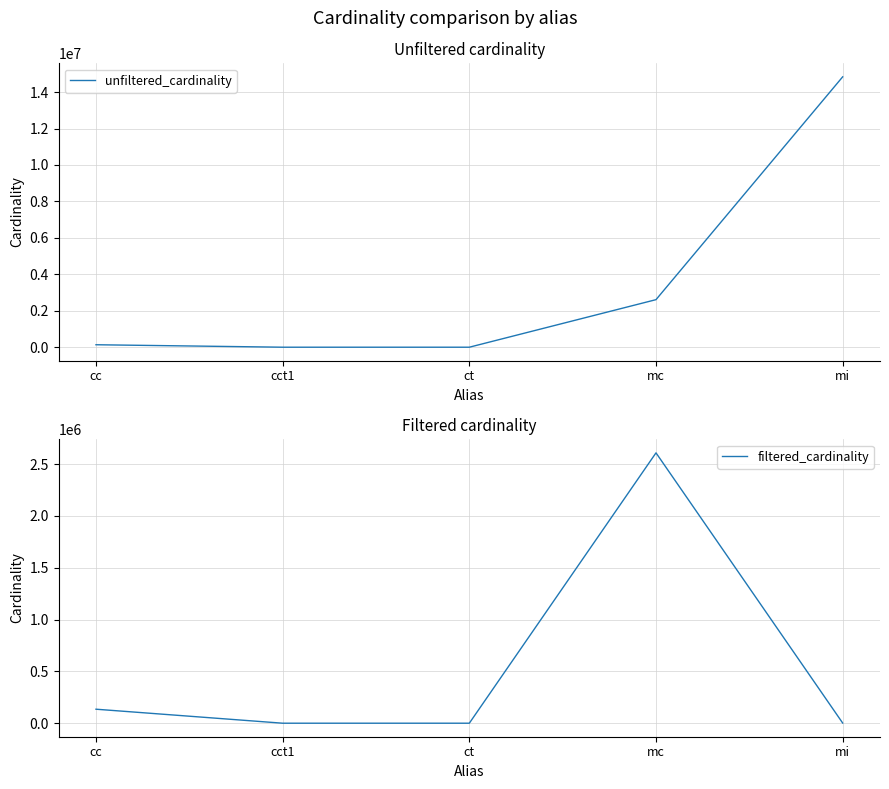

The value of filtered_cardinality at mi is 1771. True or false?

True